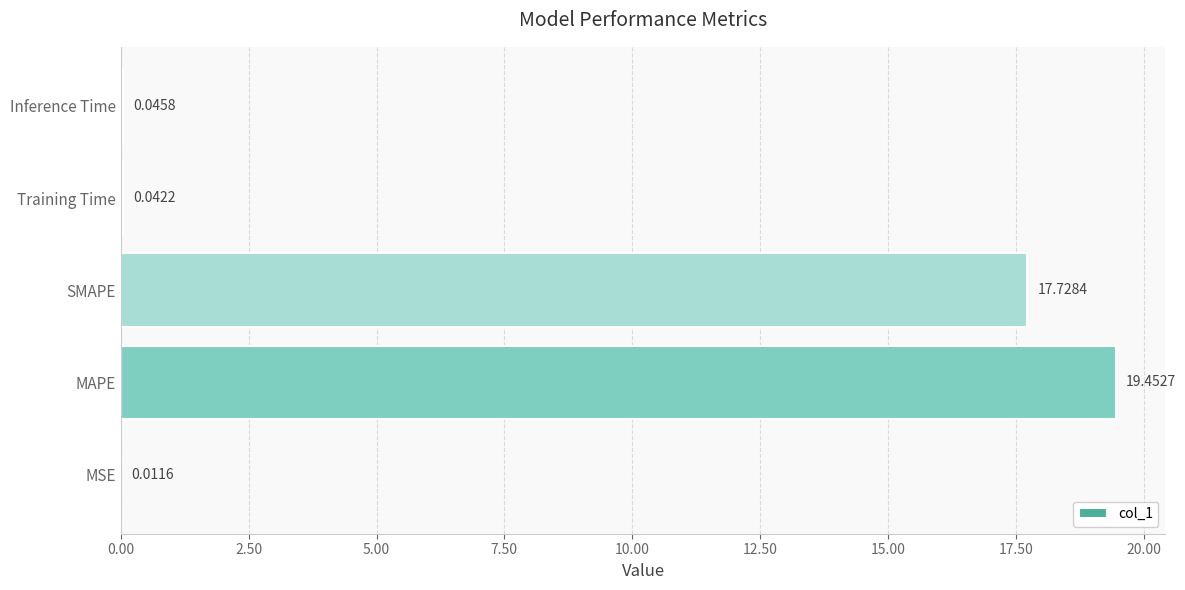

What is the sum of all values?

37.3